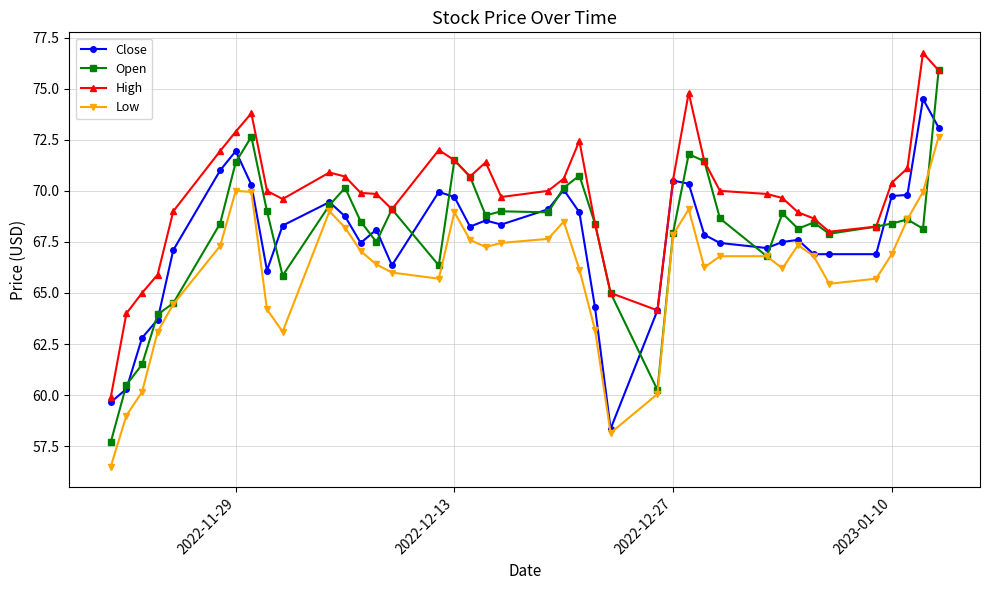

True or false: High and Low cross at least once.

False